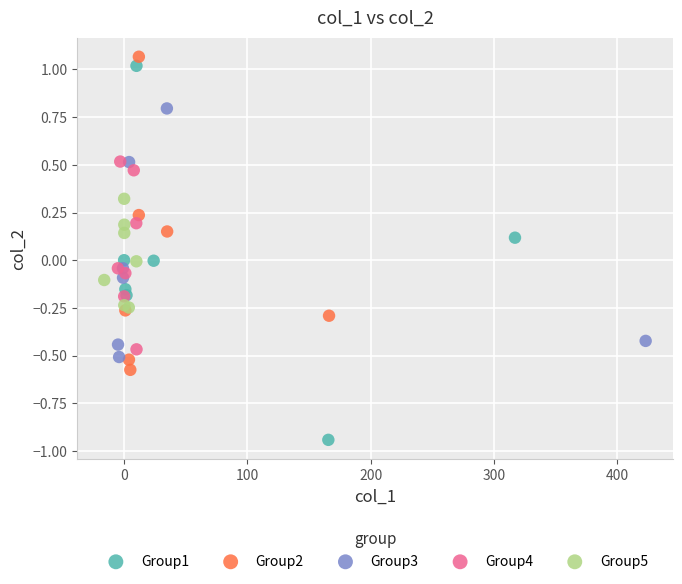

Which series has the widest spread of Y values?

Group1